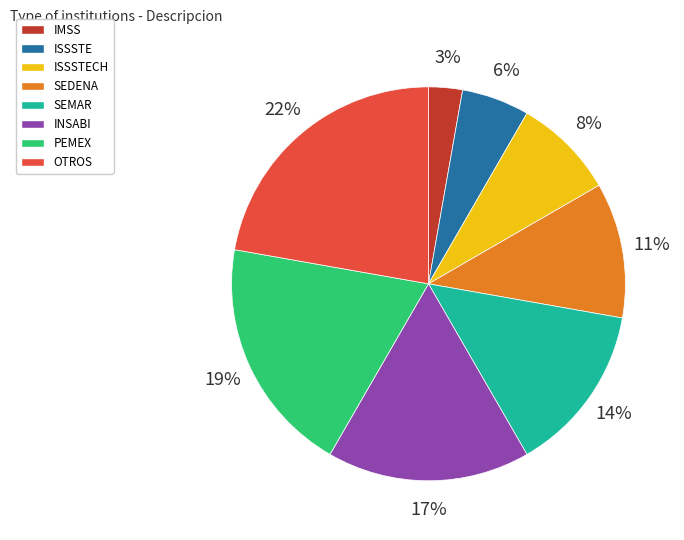

What is the smallest slice in the pie chart?

IMSS